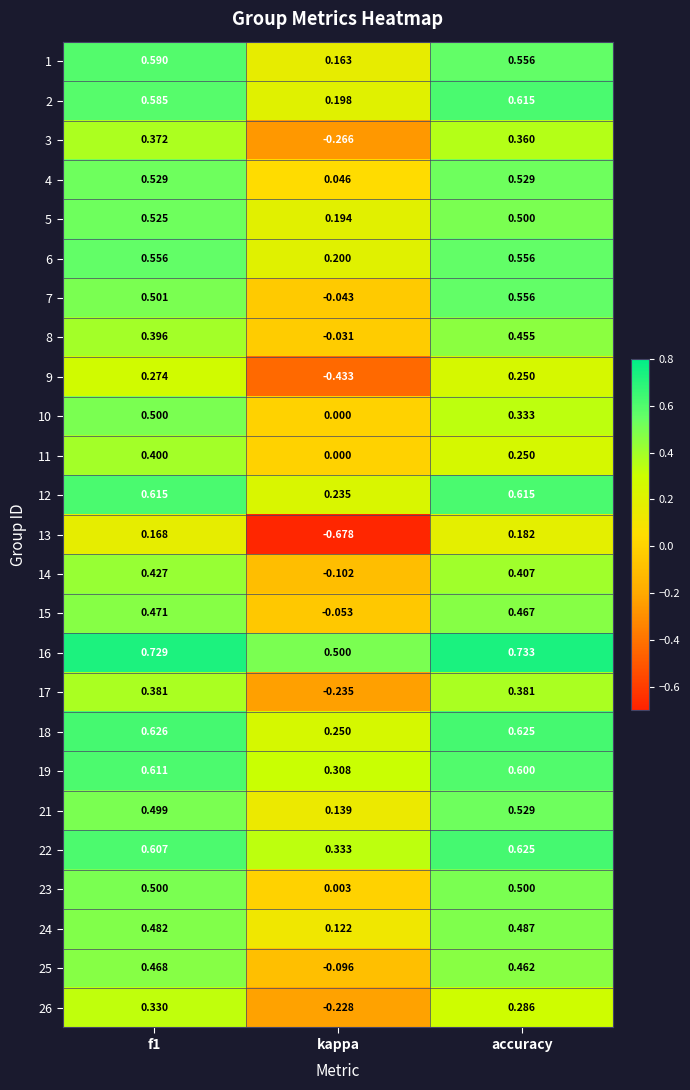

Which category has the lowest value across all series?

kappa